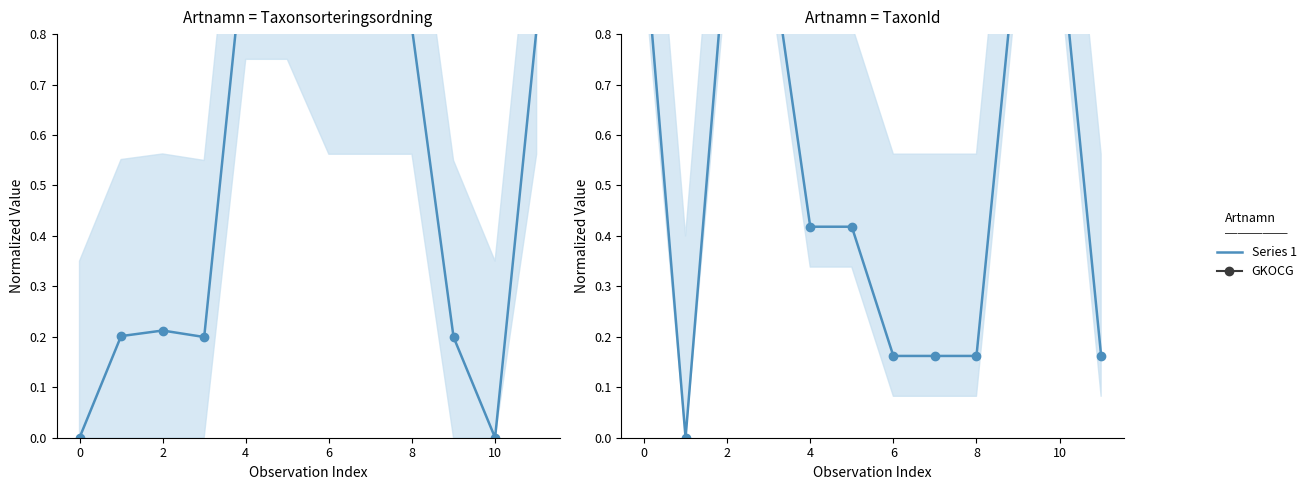

True or false: TaxonId has a value of 1.0 at 10.

True